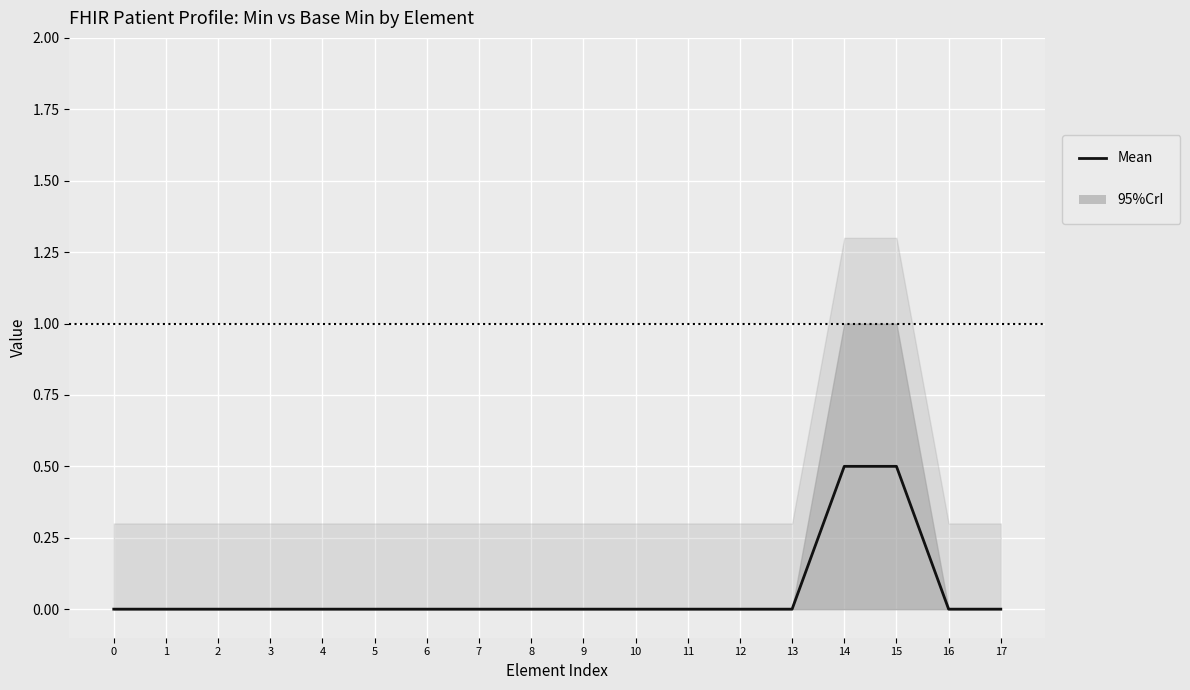

What is the average value?

0.1